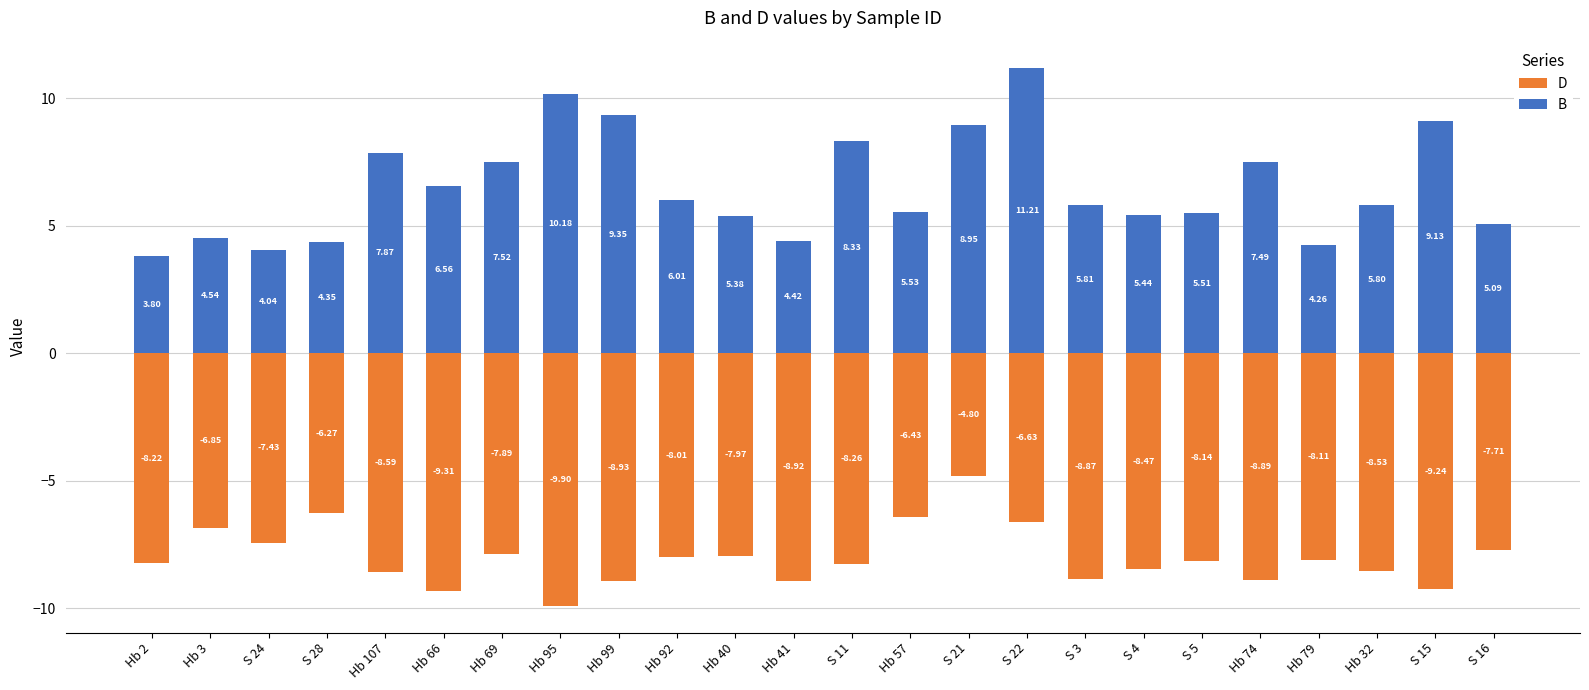

At how many categories does at least one series exceed 0?

24